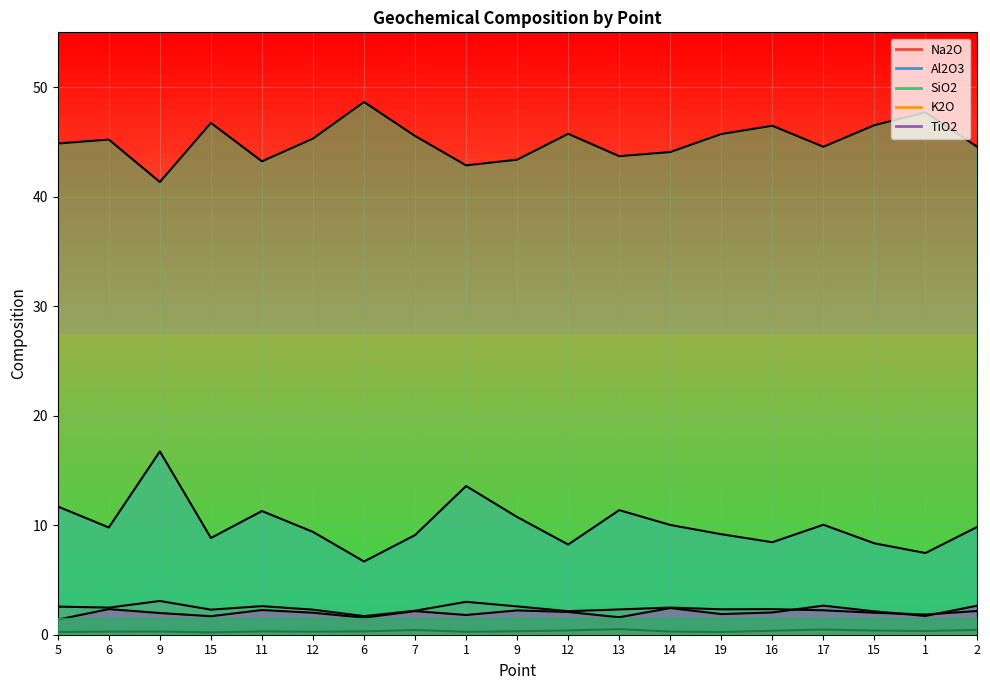

True or false: SiO2 has more than 2 interior local peaks.

True